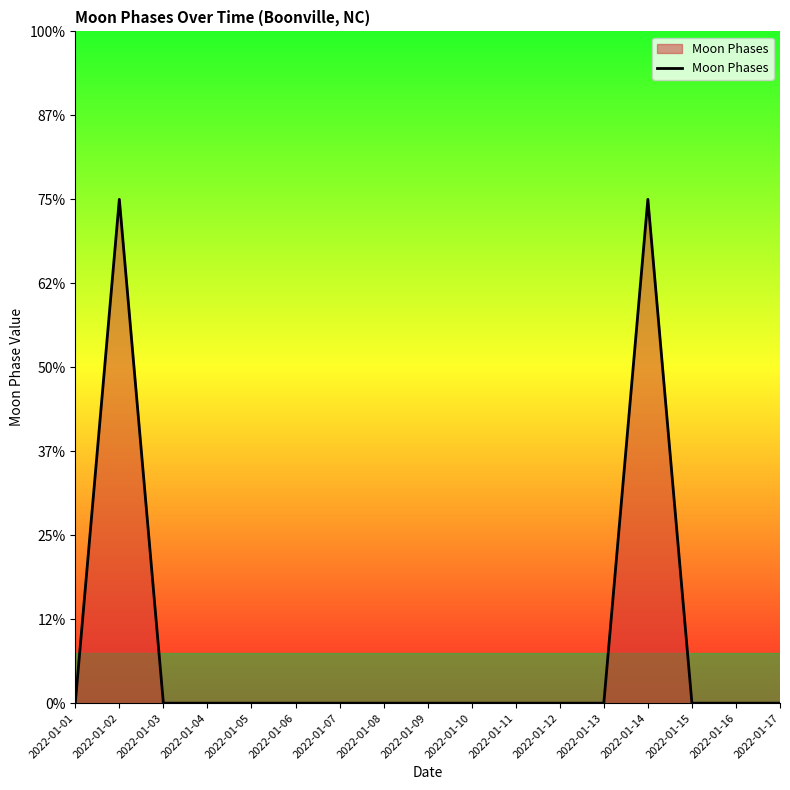

Is this an area chart (filled region under the line)?

Yes